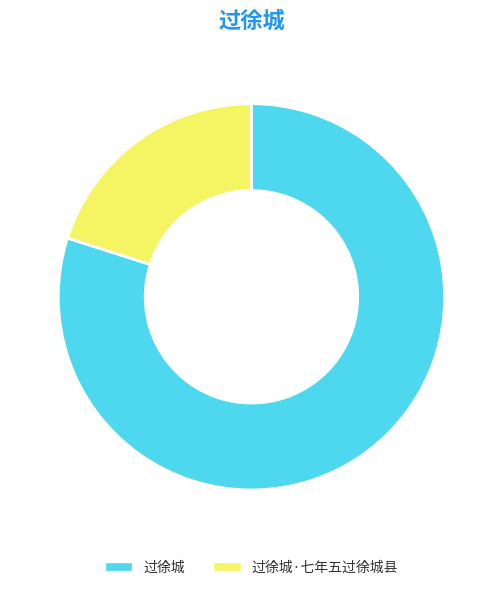

Is it true that 过徐城·七年五过徐城县 is 20% of the pie?

True